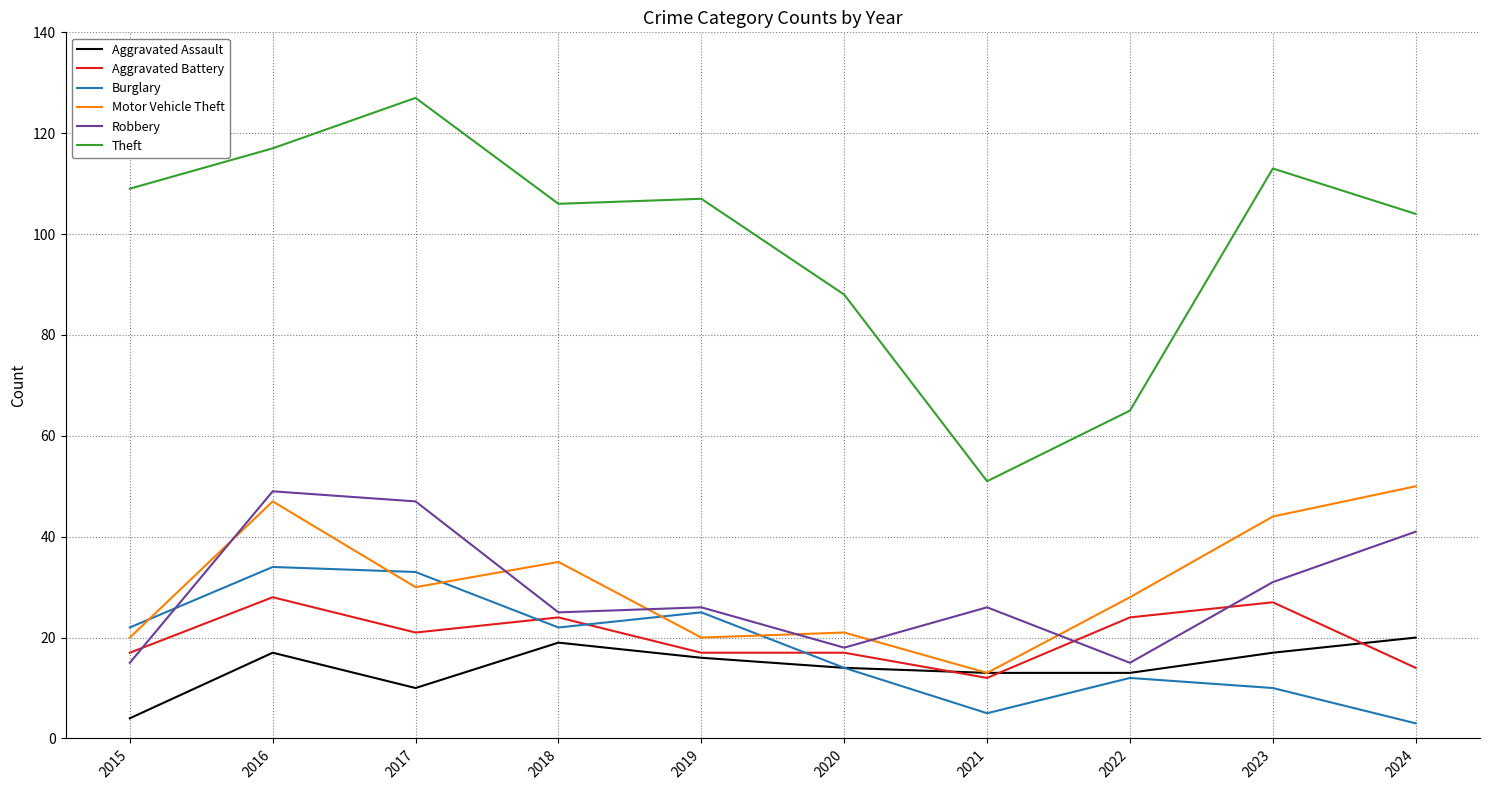

How many lines are shown in the chart?

6